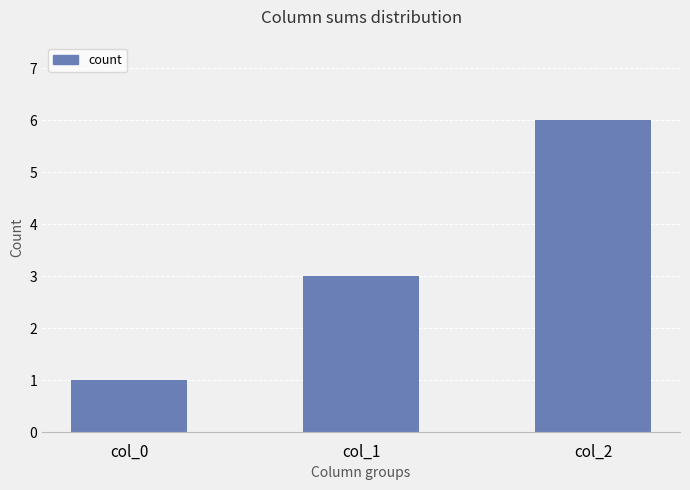

Reading left to right, list all the values displayed in this chart.

1	3	6